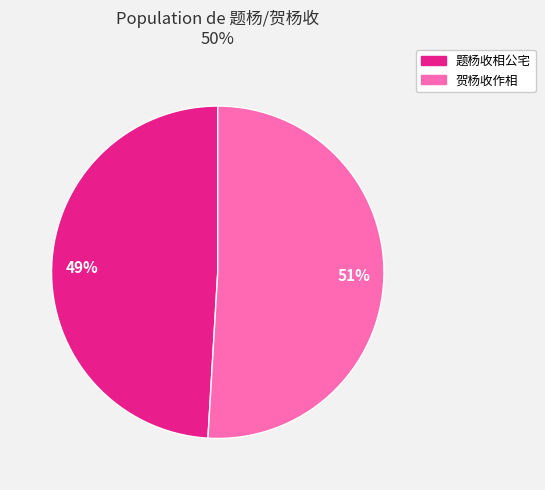

To the nearest percent, what is the difference between the largest and smallest slice percentages?

2%